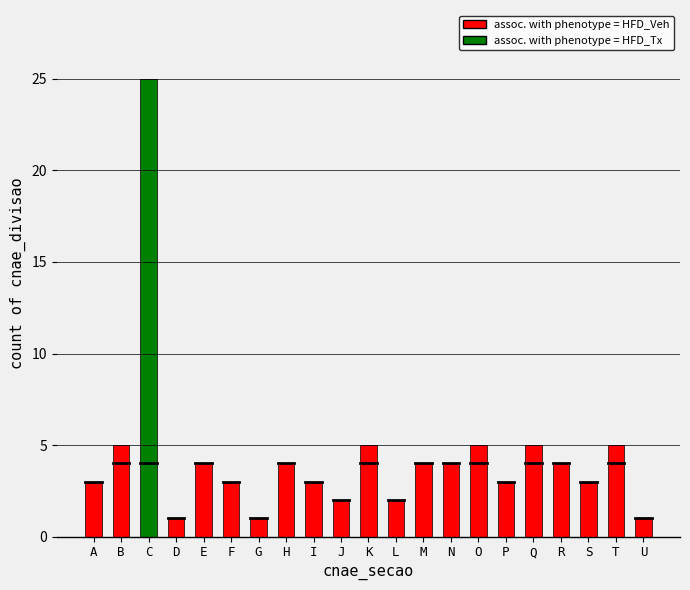

Which label corresponds to the largest value in the chart?

C